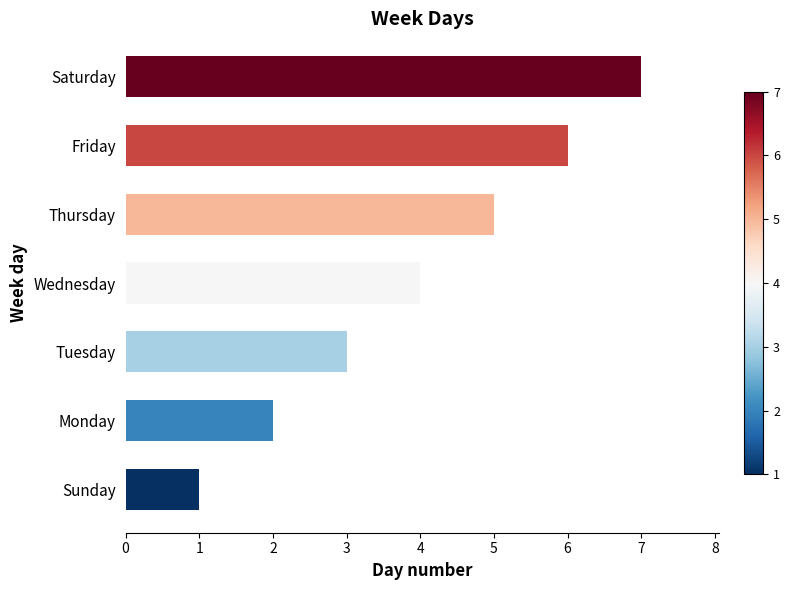

Which category has the lowest value across all series?

Sunday